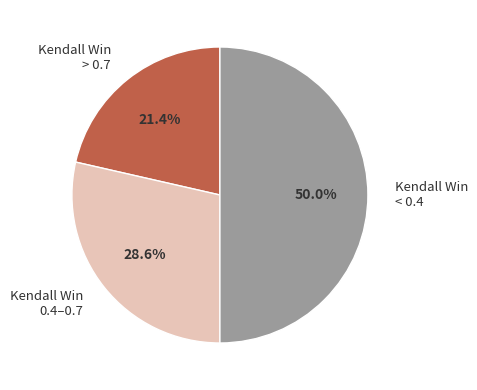

To the nearest percent, what is the difference between the largest and smallest slice percentages?

29%